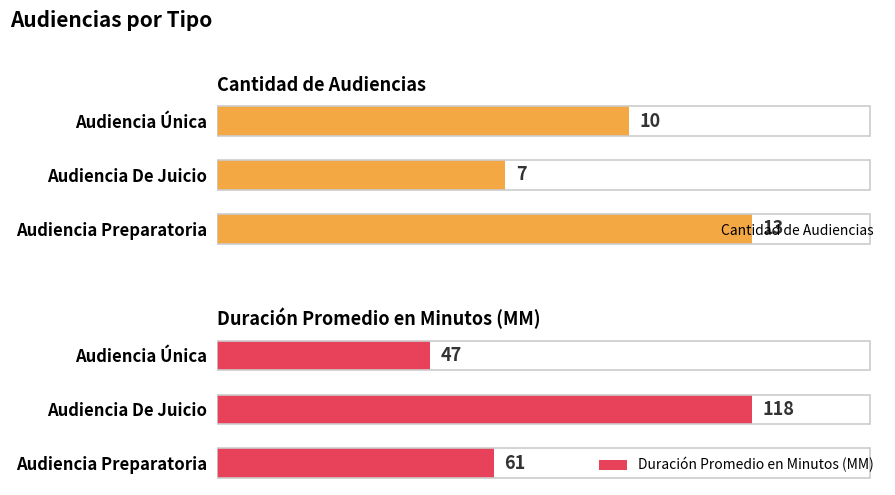

What is the minimum value for Duración Promedio en Minutos (MM)?

47